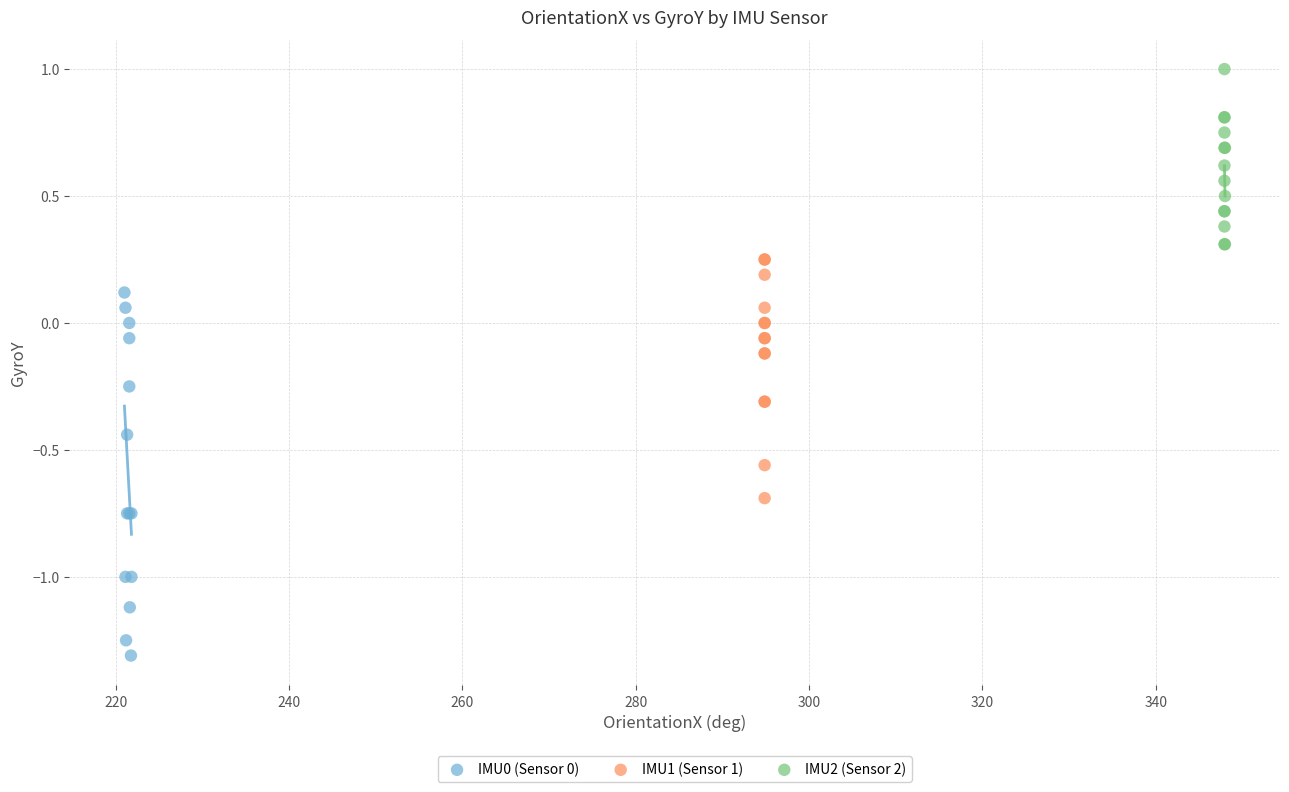

Which series reaches the minimum Y coordinate?

IMU0 (Sensor 0)